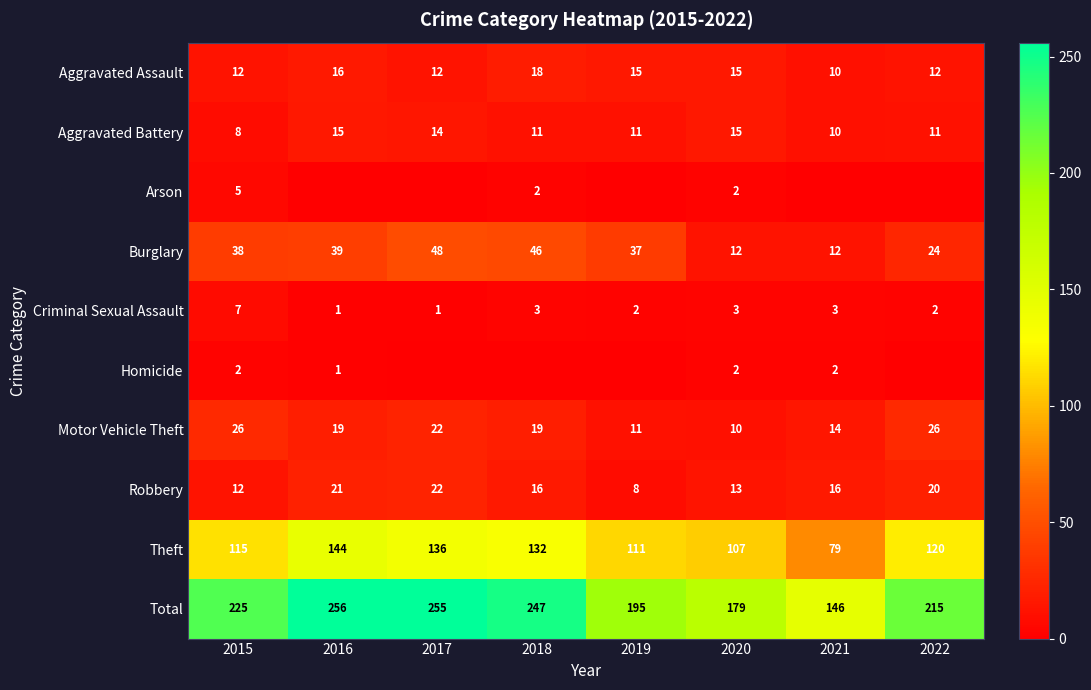

What is the sum of the Robbery values at 2021 and 2022?

36